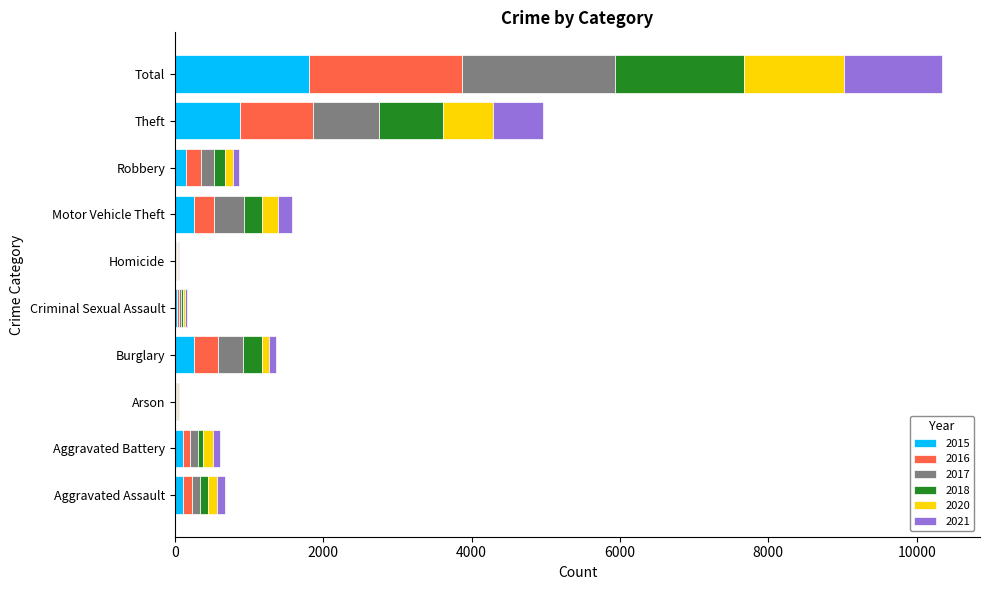

At which label does 2015 reach its peak?

Total